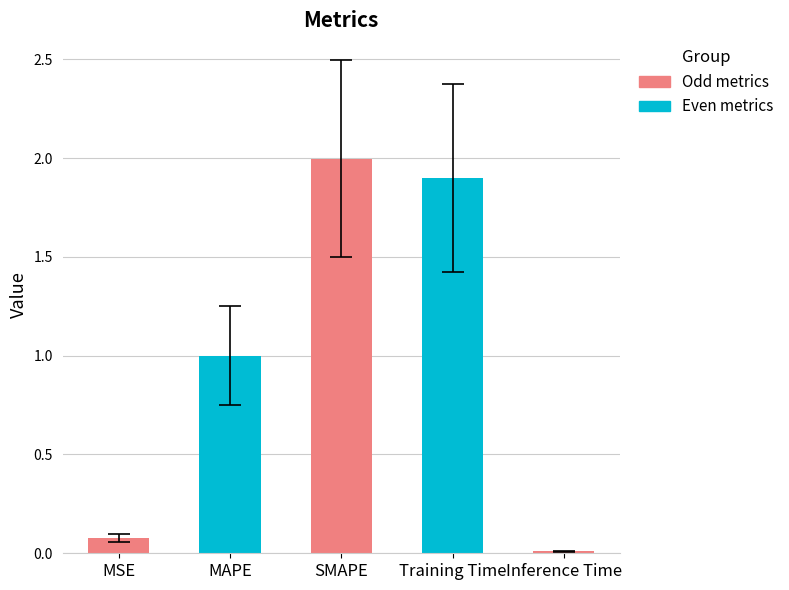

What is the difference between the maximum and minimum values?

2.0